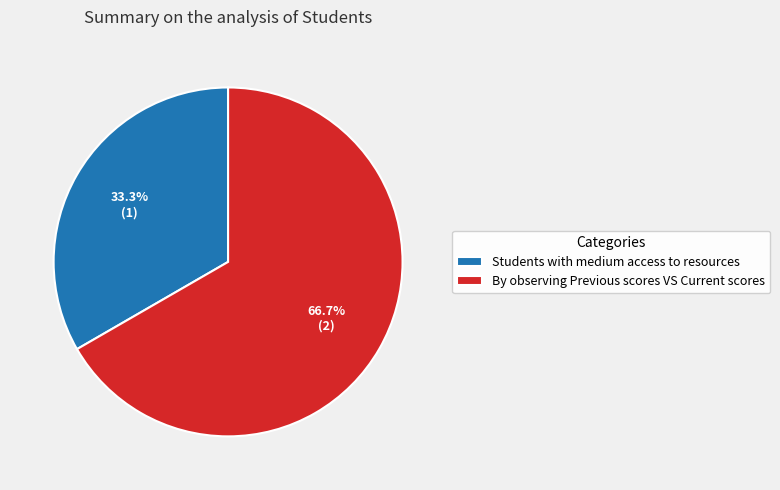

Is it true that Students with medium access to resources is 33% of the pie?

True